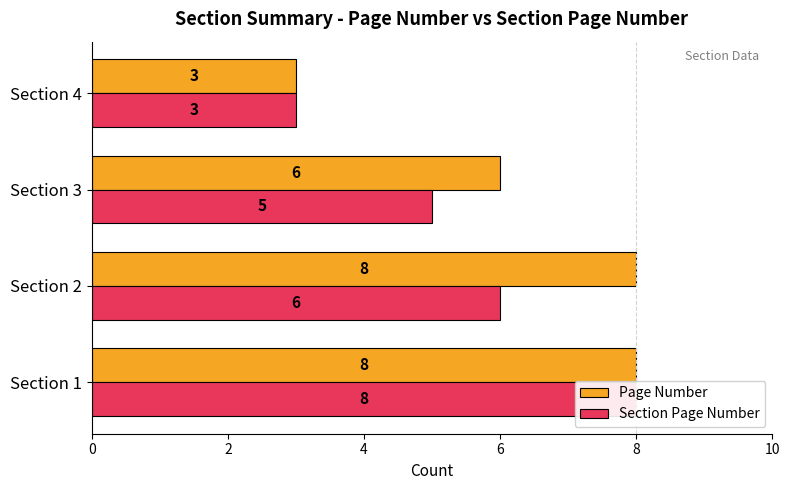

At how many categories does at least one series exceed 5?

3